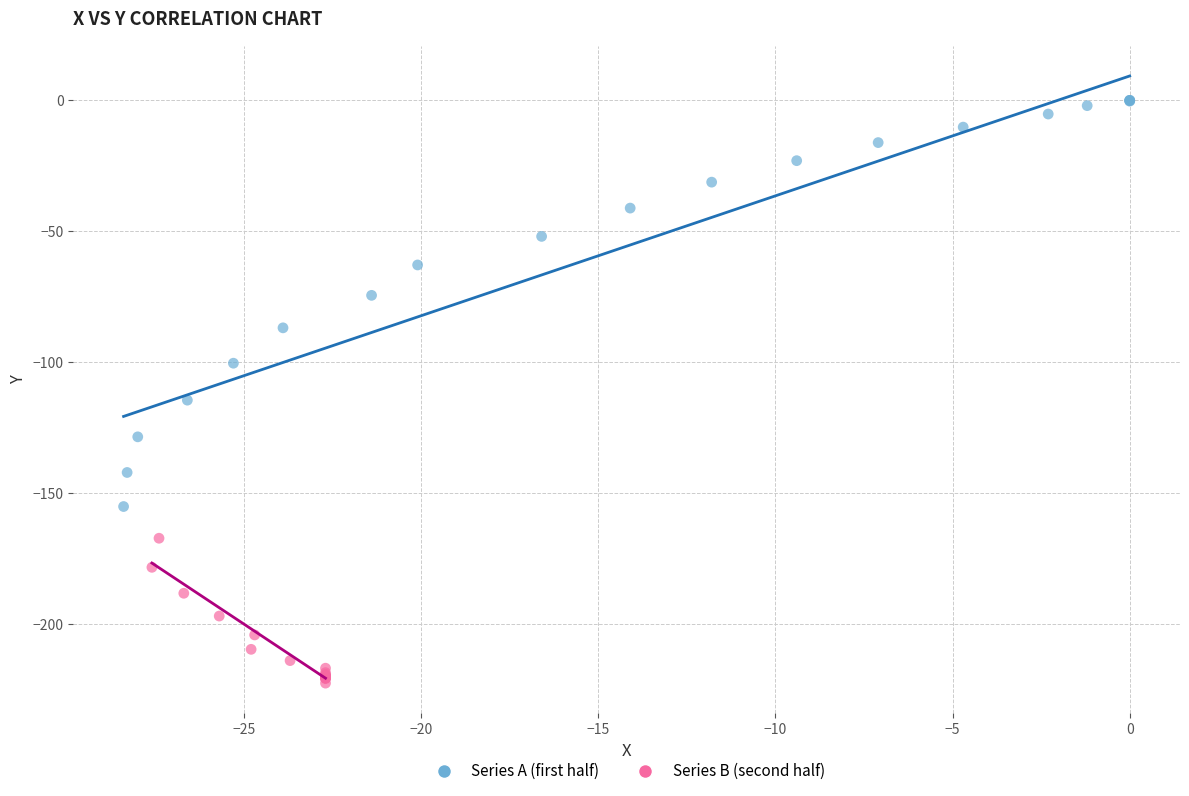

Which series reaches the minimum Y coordinate?

Series B (second half)